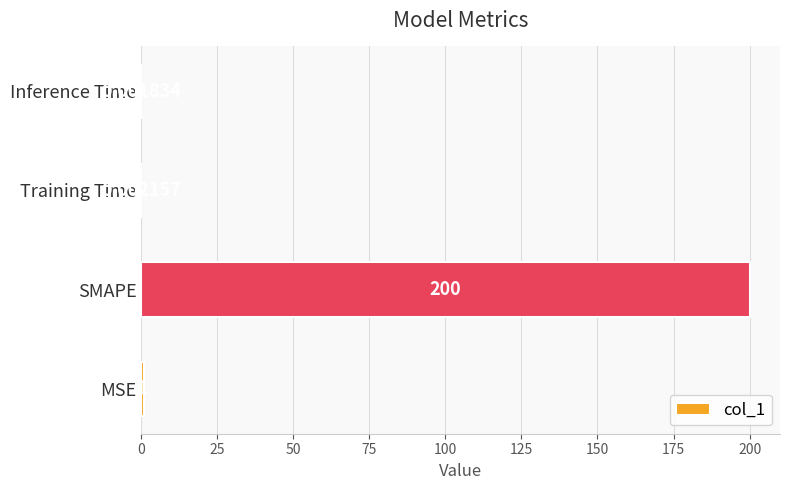

Are the bars horizontal?

Yes